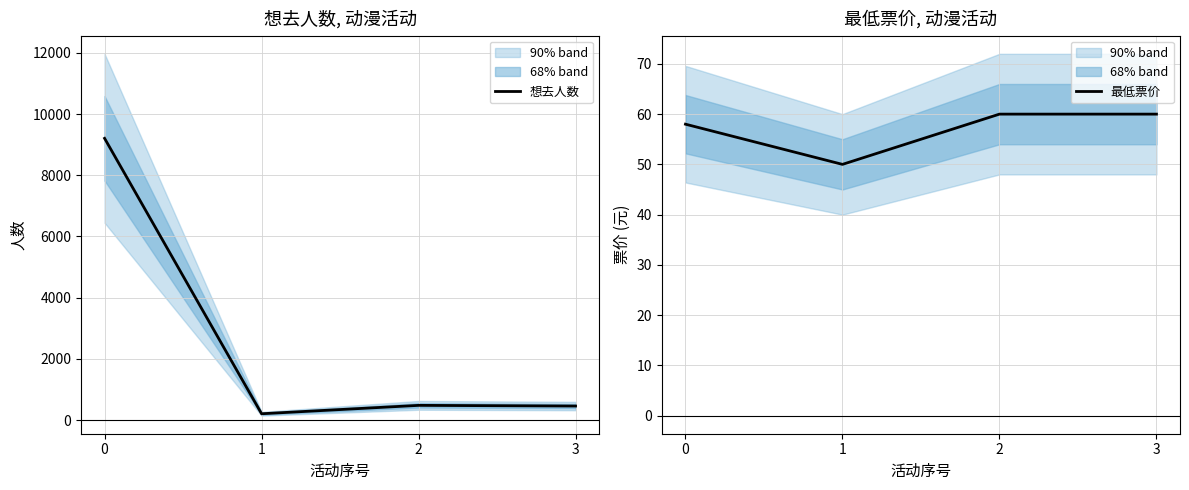

The 想去人数 series shows 9207 at 0. True or false?

True